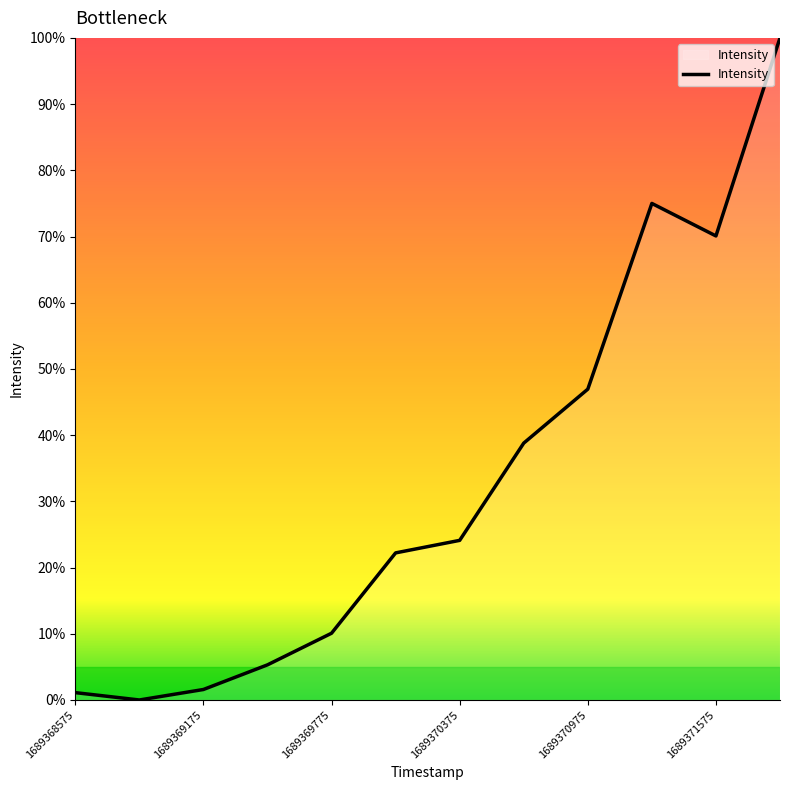

What is the difference between the maximum and minimum values?

100.0